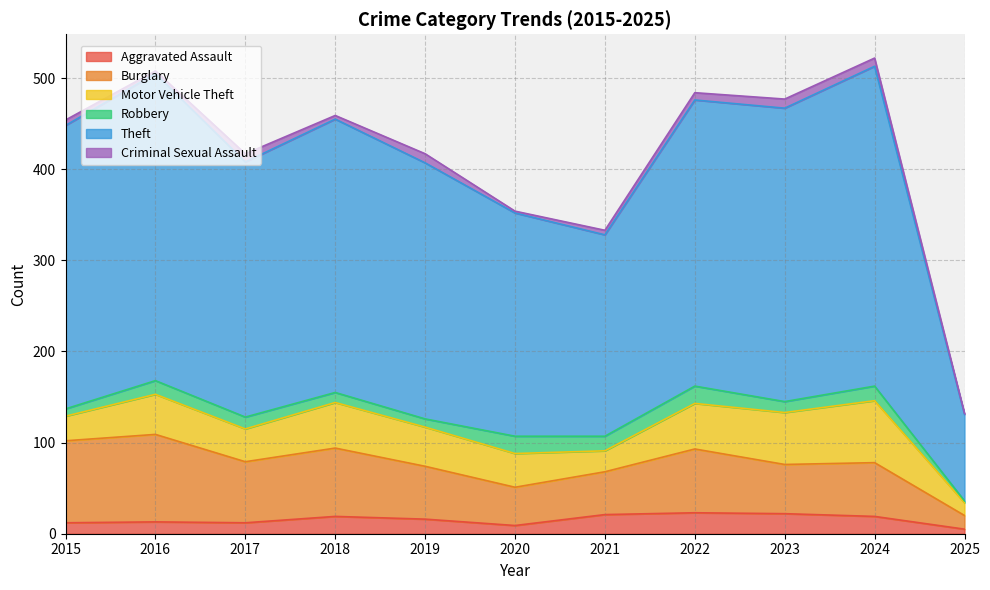

What is the difference between the highest and lowest values at 2016?

334